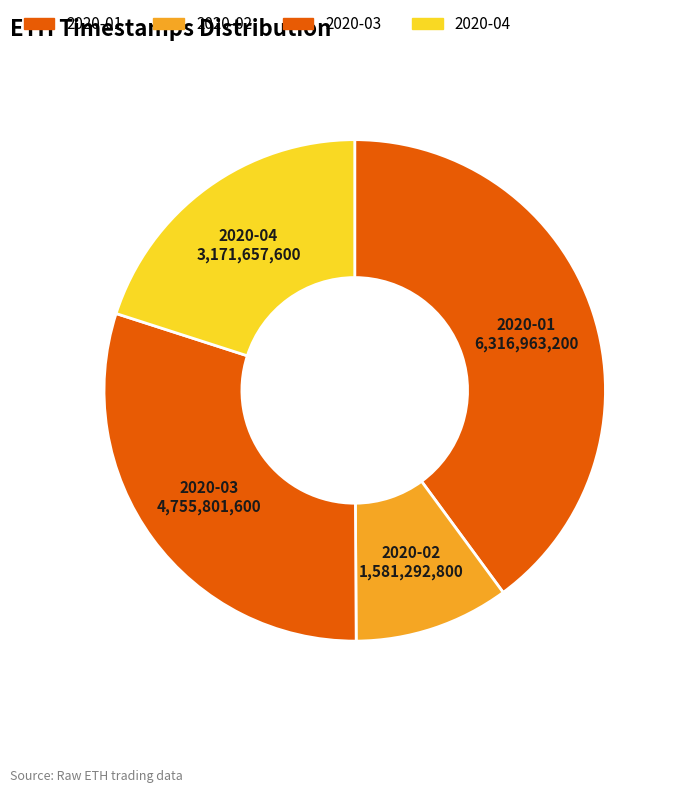

How many slices are in this pie chart?

4